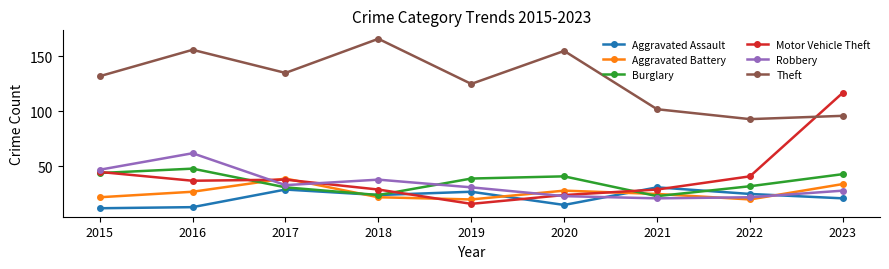

What is the greatest value displayed?

166